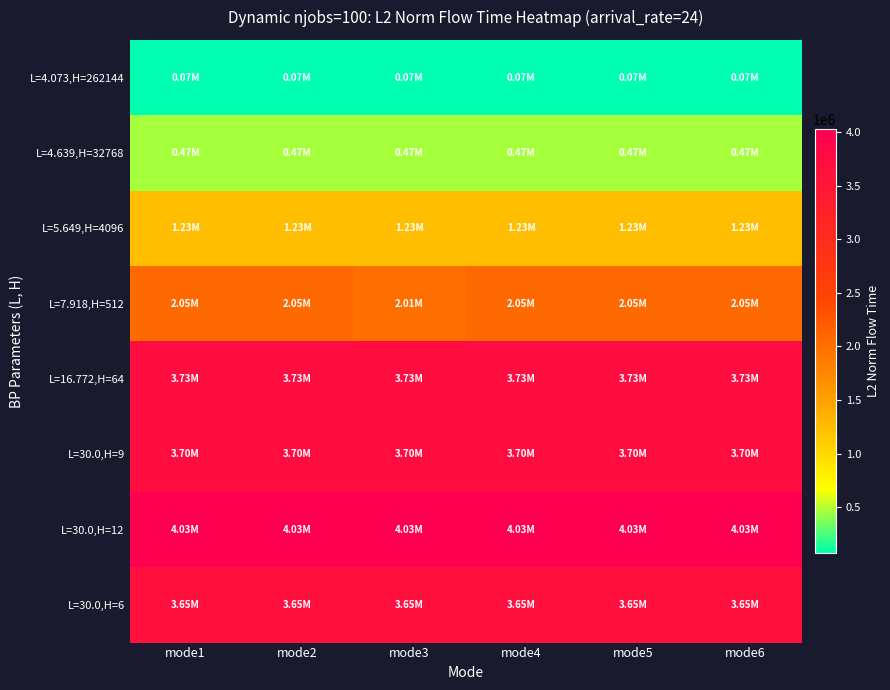

At which category is the sum across all series the highest?

mode2